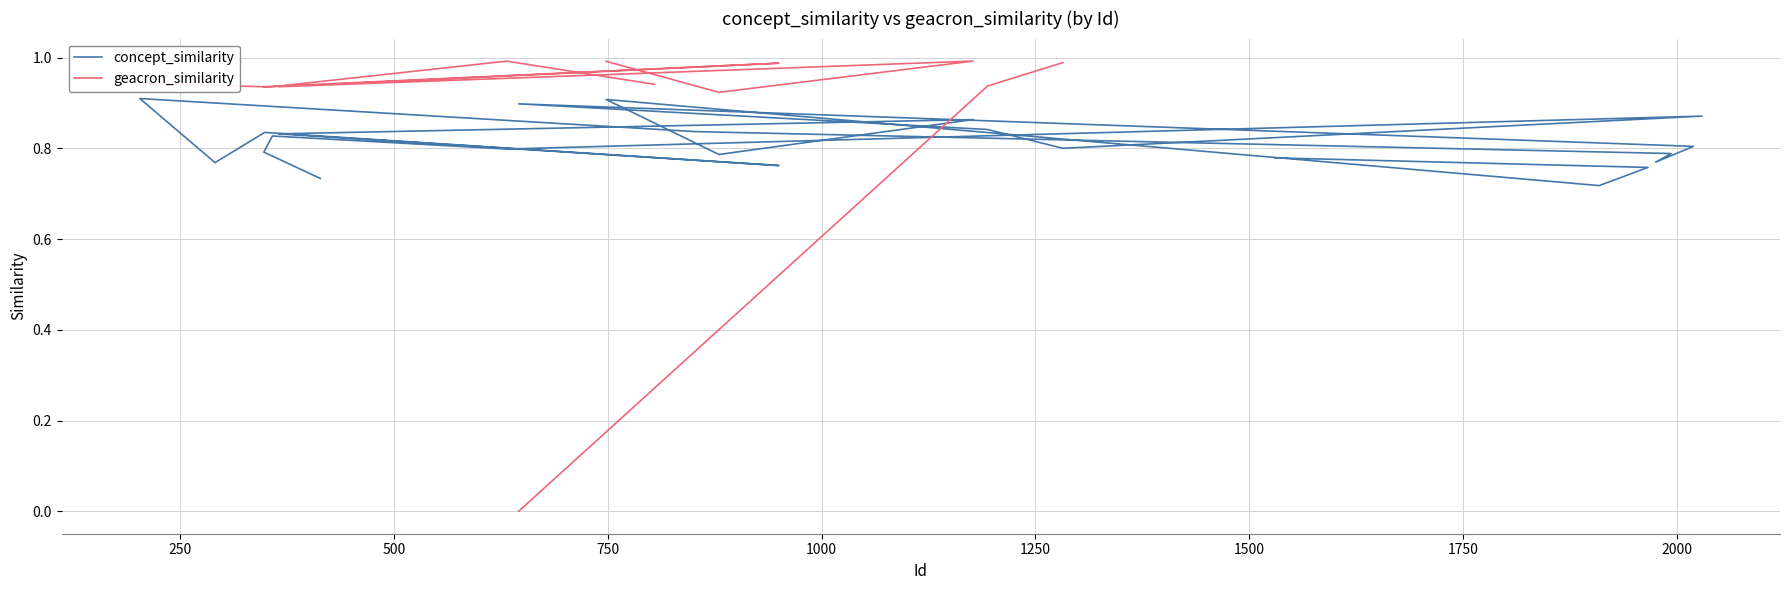

True or false: concept_similarity has more than 2 interior local peaks.

True